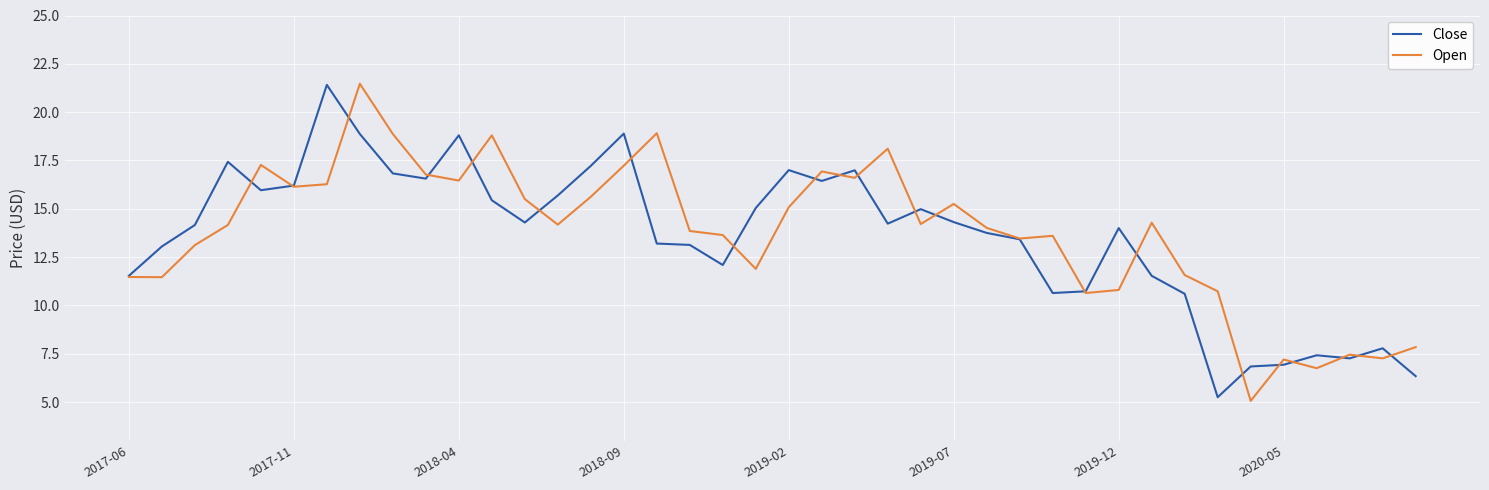

What is the greatest value displayed?

21.5